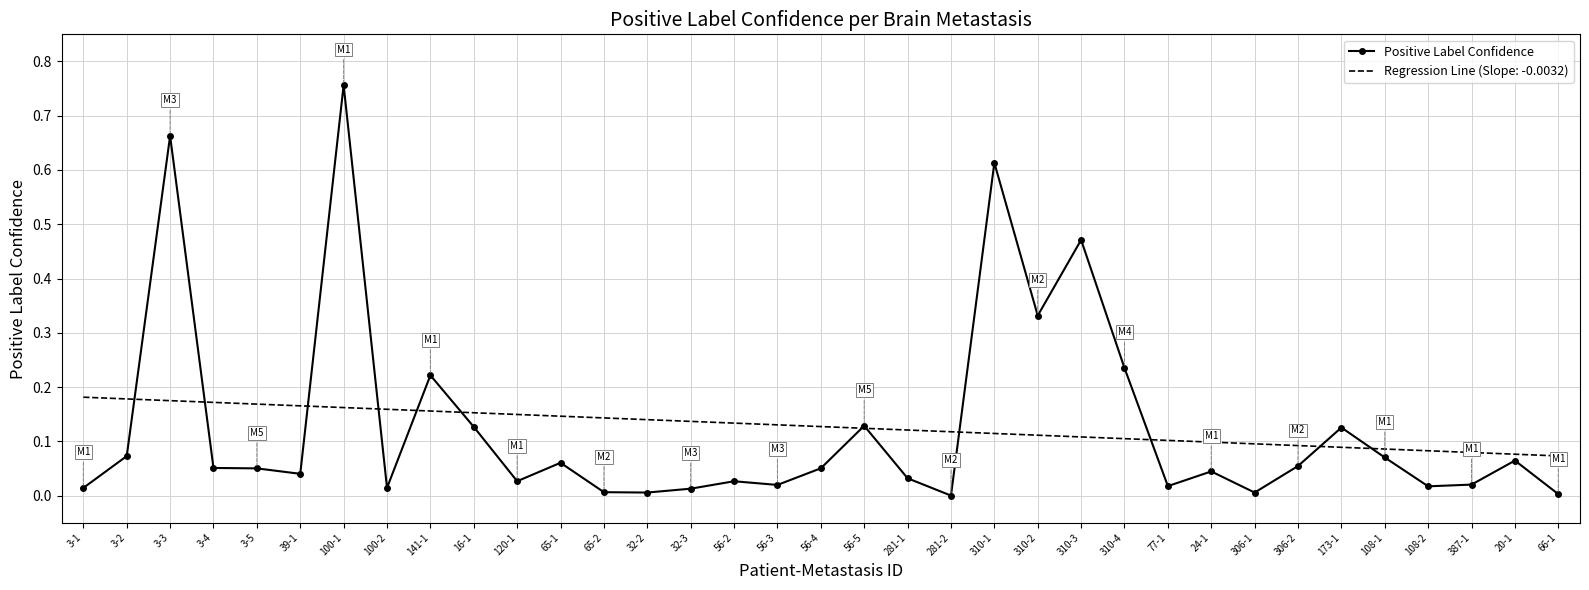

What position from the left is 3-5?

5